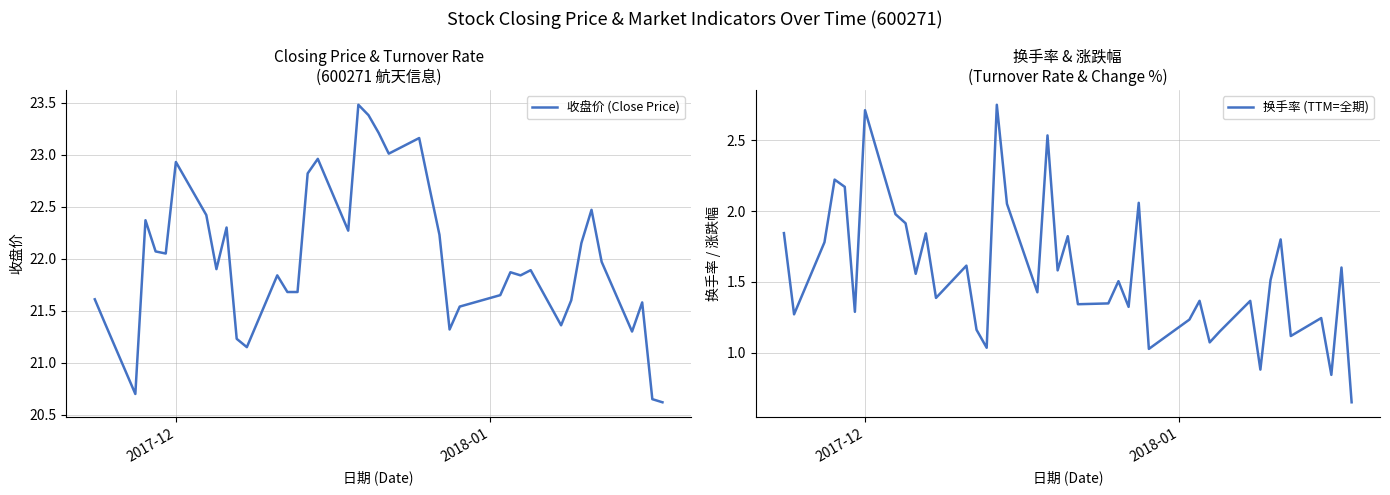

What is the average value of the 收盘价 (Close Price) series?

22.0